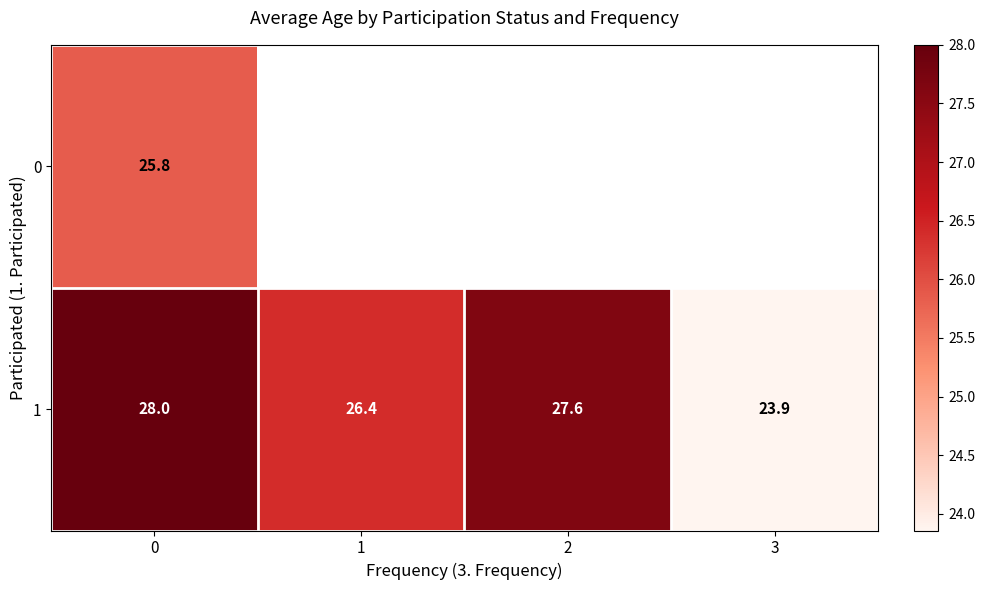

What is the maximum value for 1?

28.0